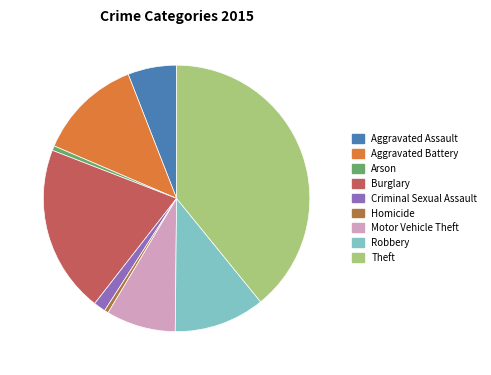

Do Motor Vehicle Theft and Criminal Sexual Assault together represent more than half of the pie?

No